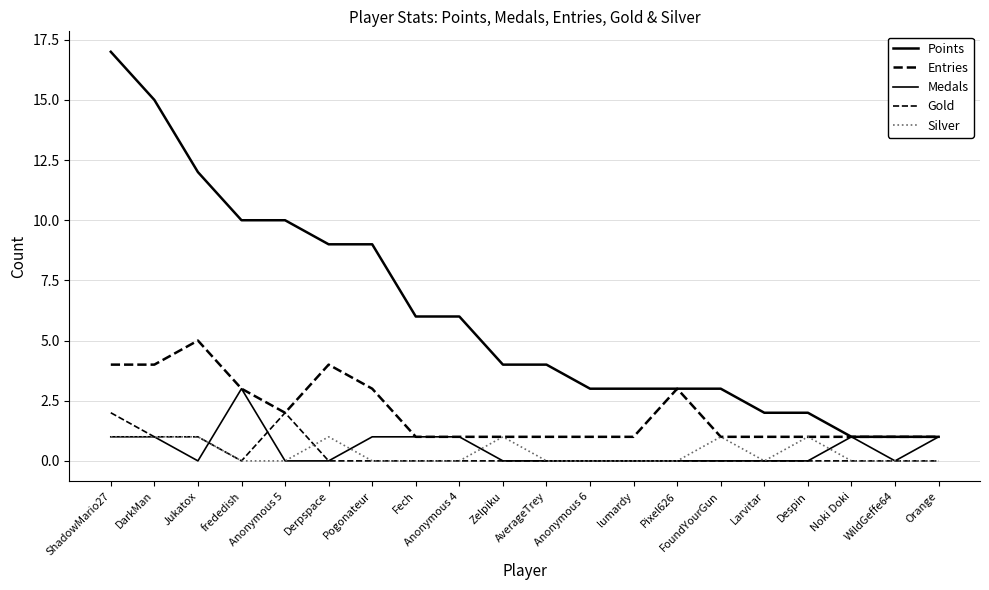

How many lines are shown in the chart?

5